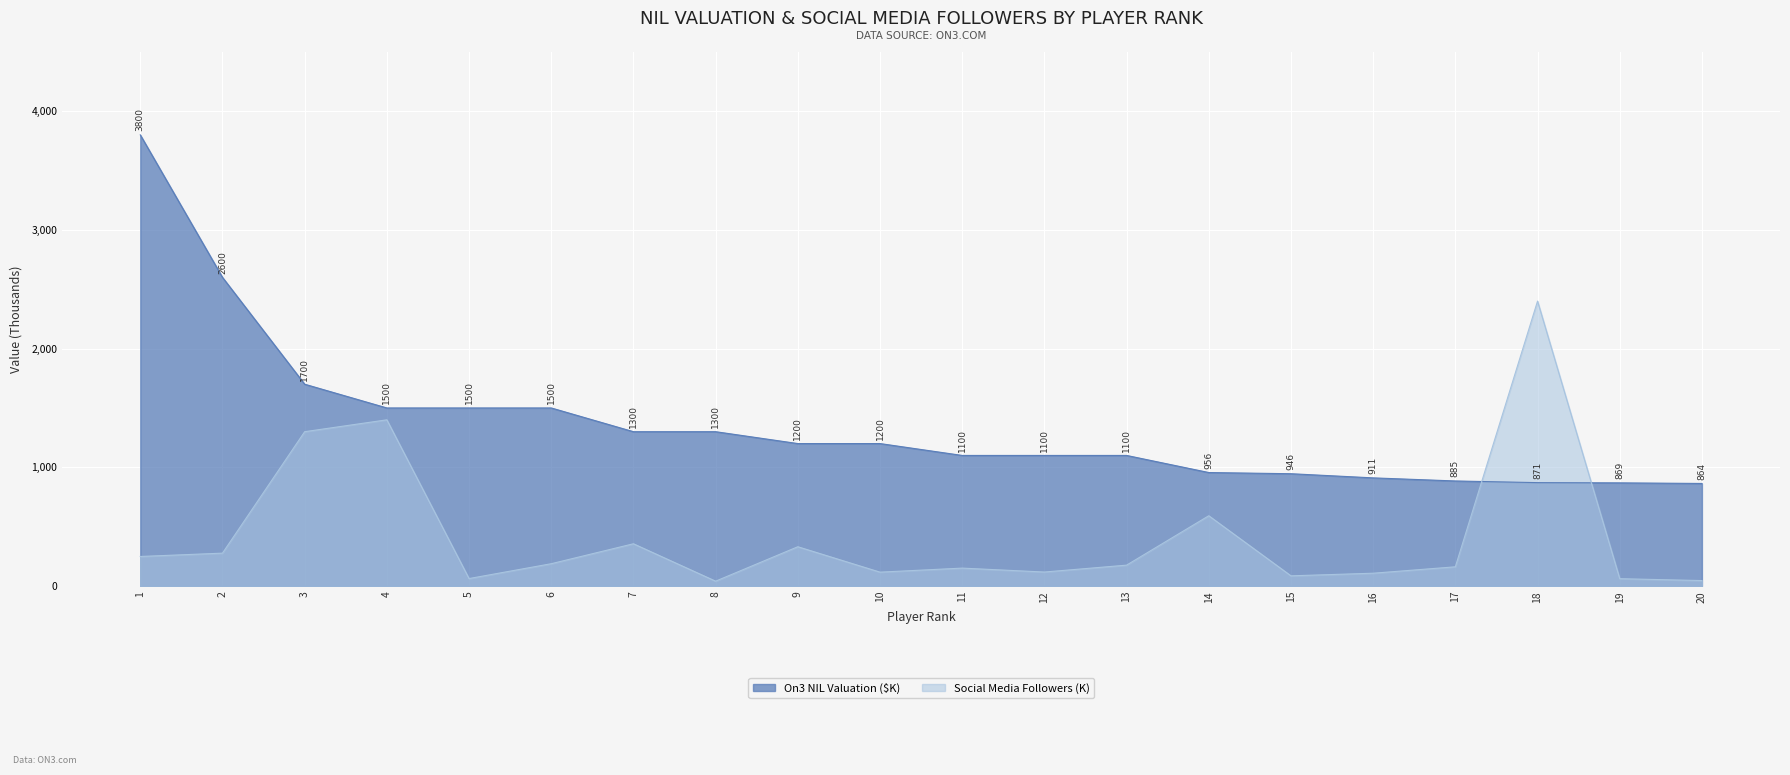

Where is the first local maximum for Social Media Followers (K)?

4